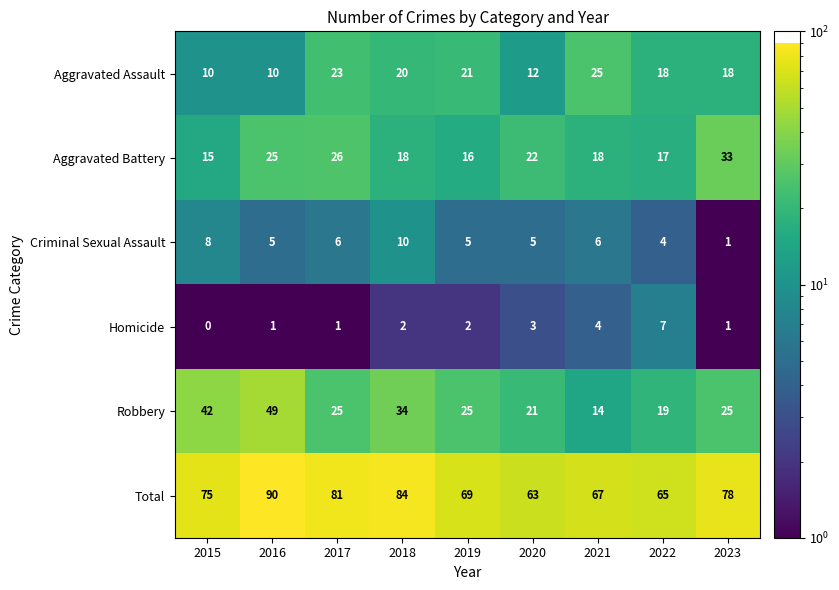

Which category has the highest value in the Criminal Sexual Assault series?

2018